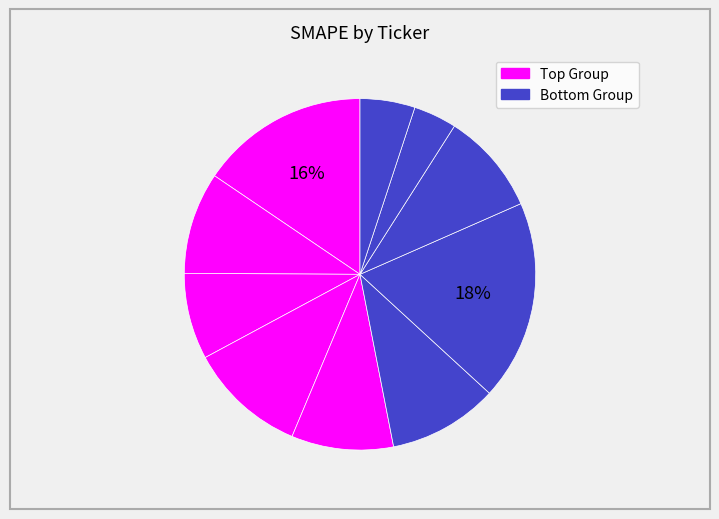

How many segments does this pie chart have?

10